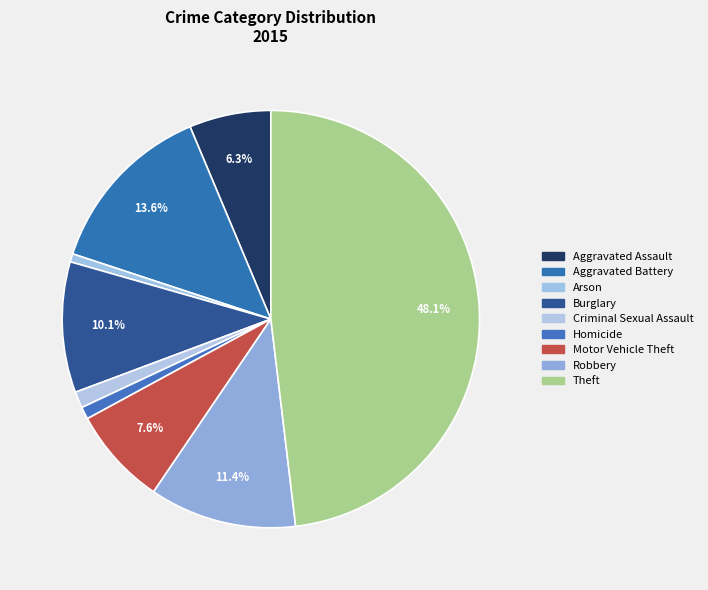

How many segments does this pie chart have?

9